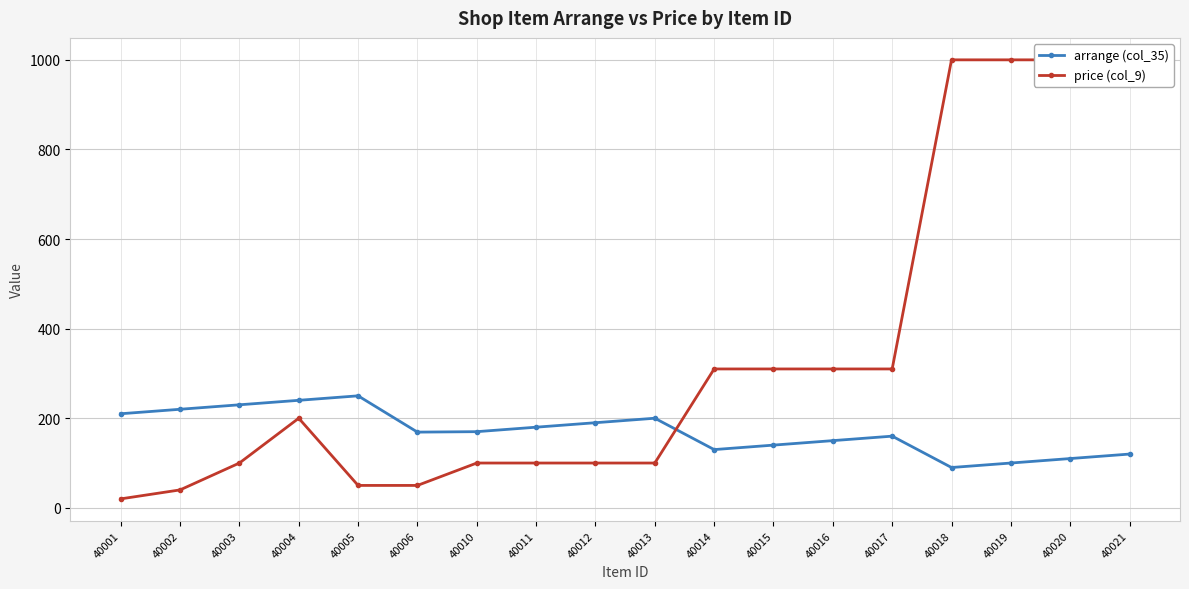

The value of price (col_9) at 40006 is 50. True or false?

True